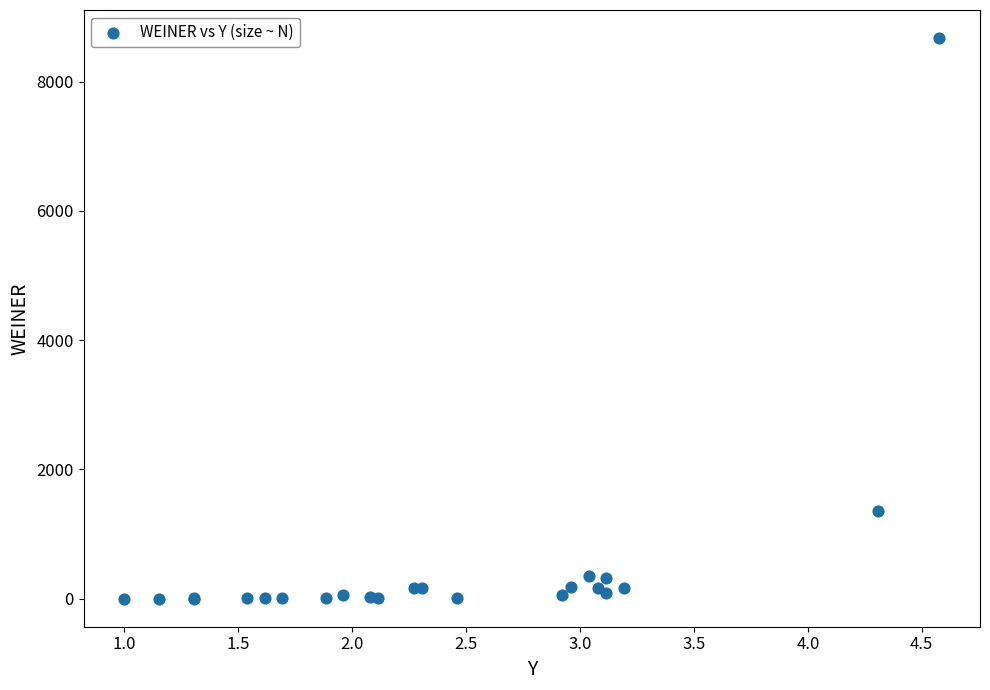

What Y value in the scatter plot is closest to 4338?

1350